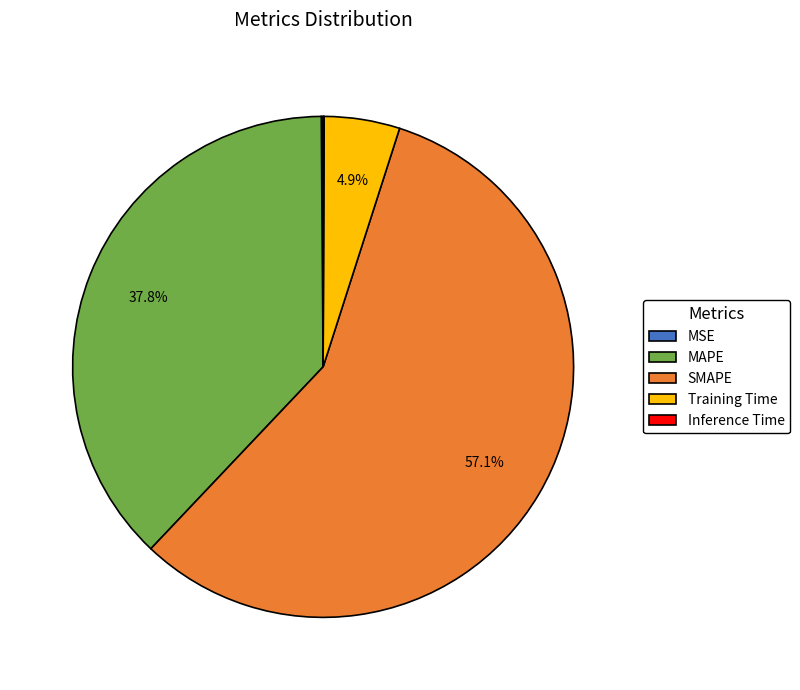

Is there any slice that represents more than half of the pie?

Yes